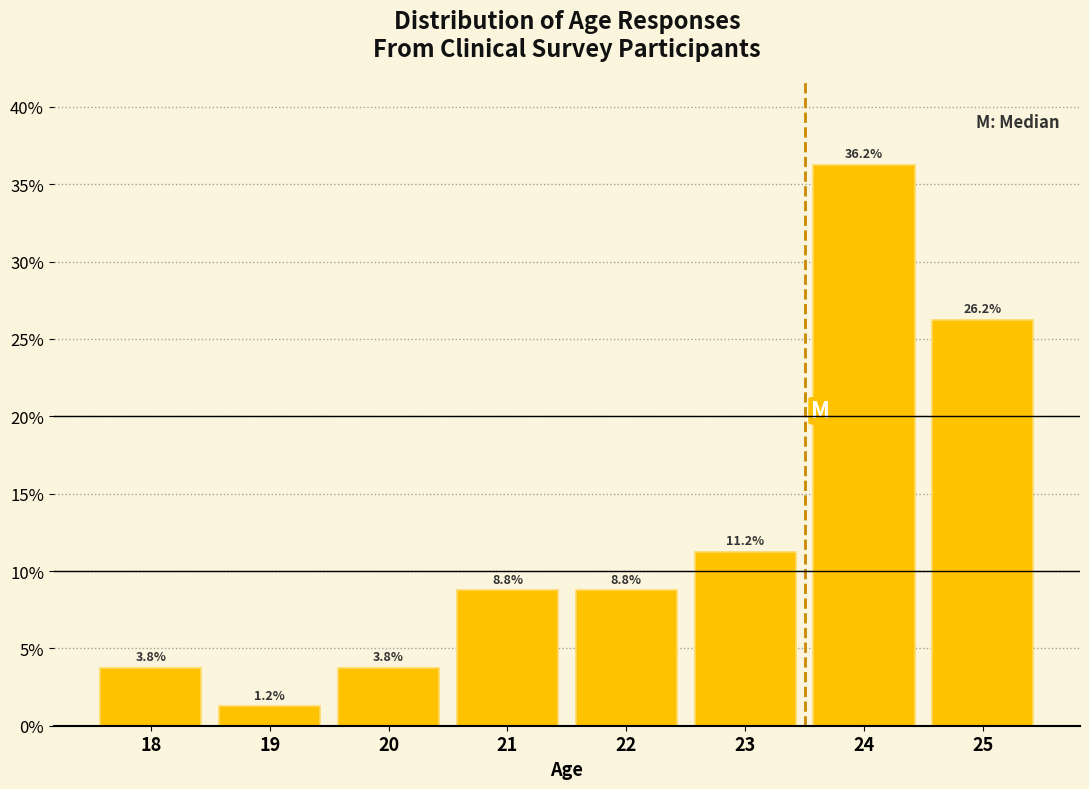

Which has a higher value, 25 or 21?

25